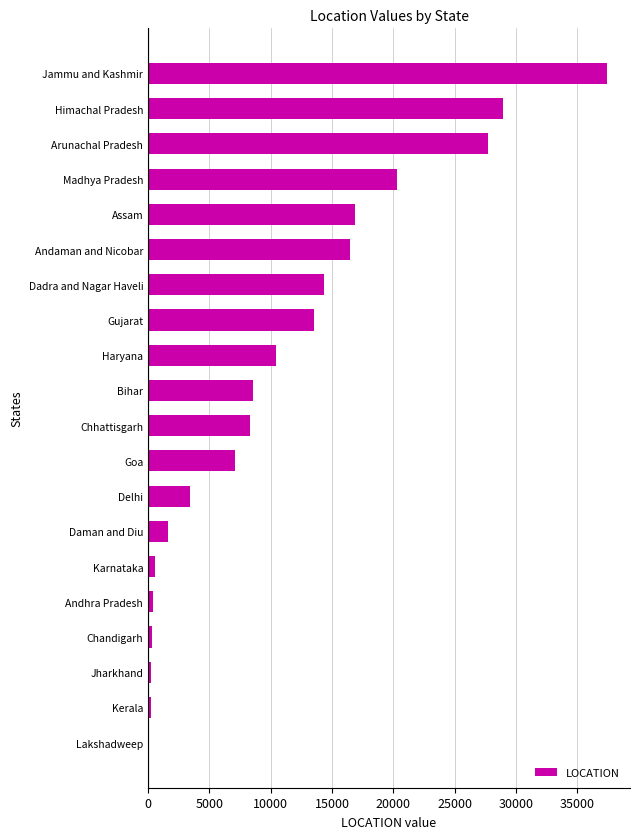

Which label corresponds to the largest value in the chart?

Jammu and Kashmir